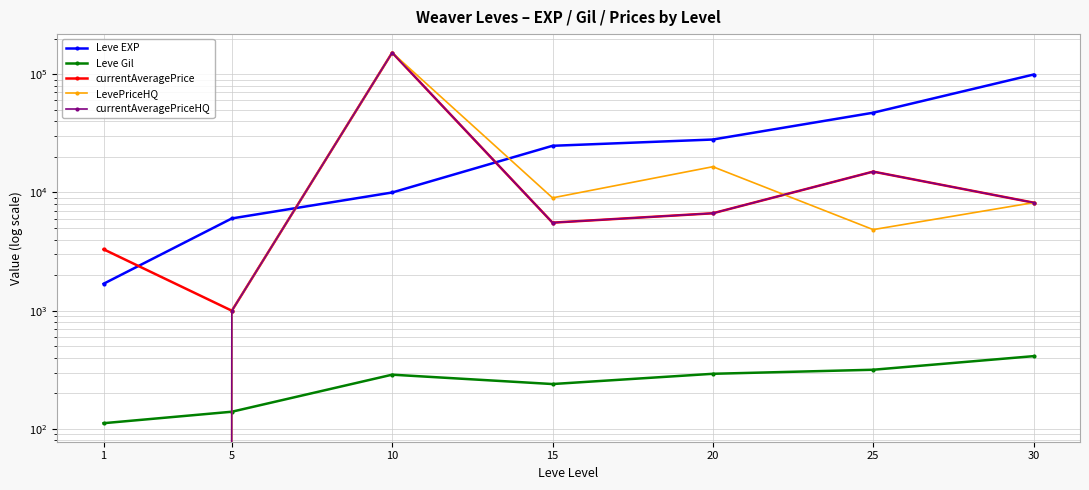

How many data points does each series have?

7